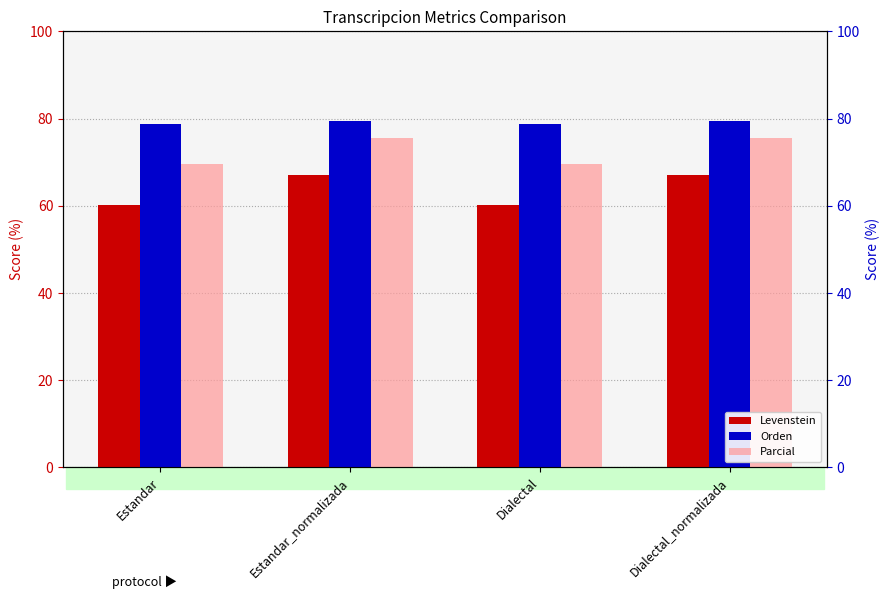

What is the difference between the highest and lowest values at Dialectal?

18.6